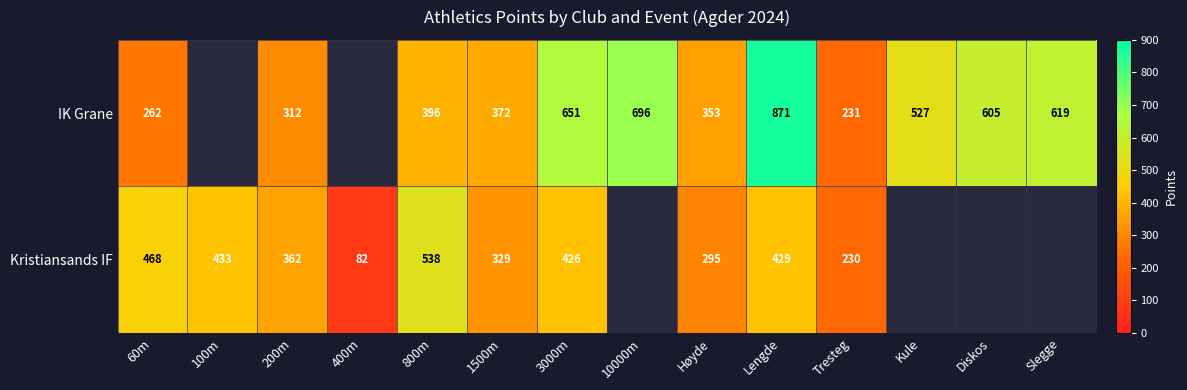

What is the sum of the IK Grane values at 200m and Lengde?

1183